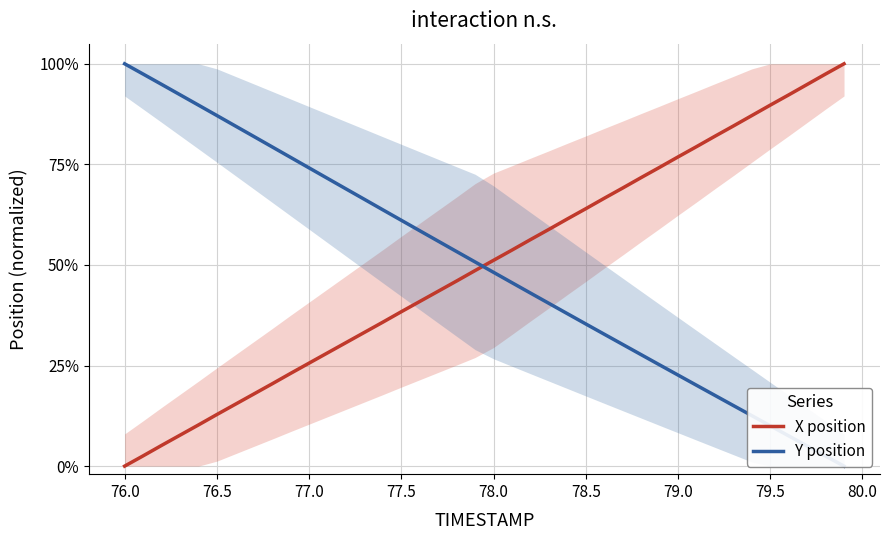

Rank the series by their maximum value, from lowest to highest.

X position, Y position